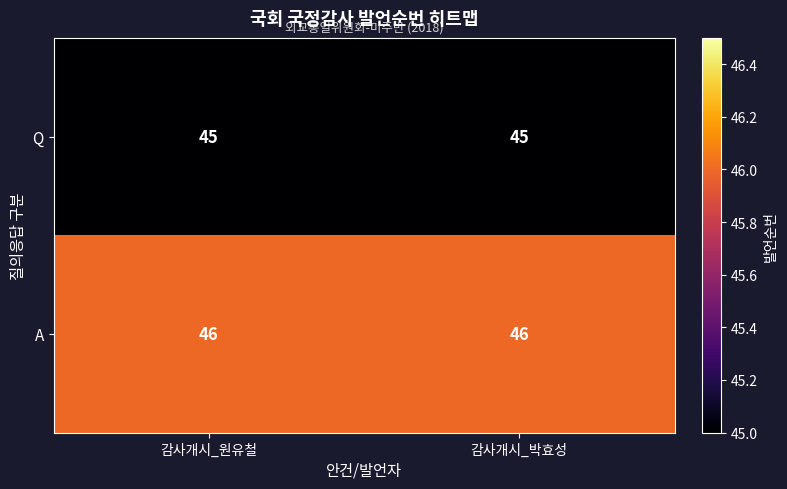

The value of A at 감사개시_박효성 is 46. True or false?

True